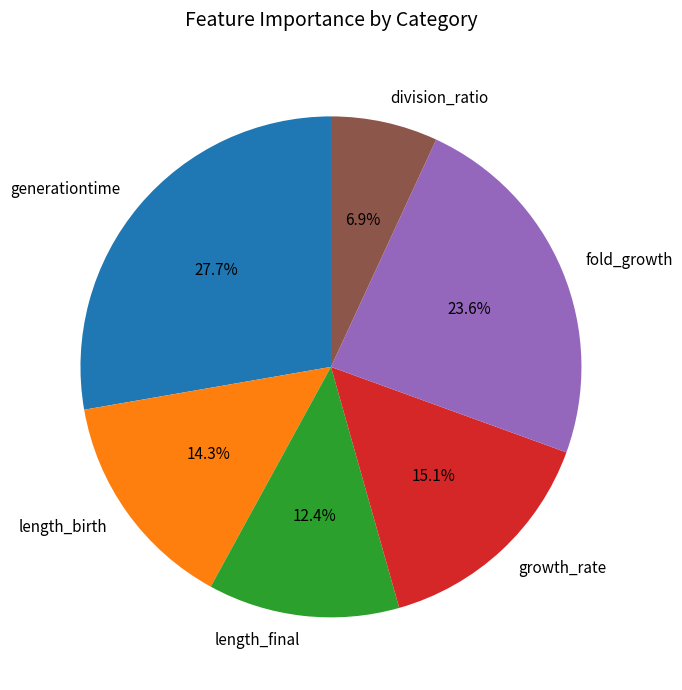

What percentage is NOT represented by length_birth?

85.7%